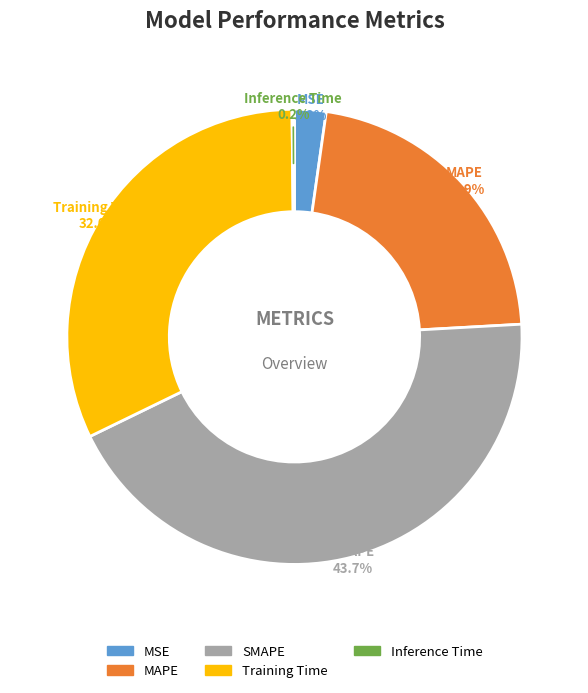

Which category has the biggest portion of the pie?

SMAPE